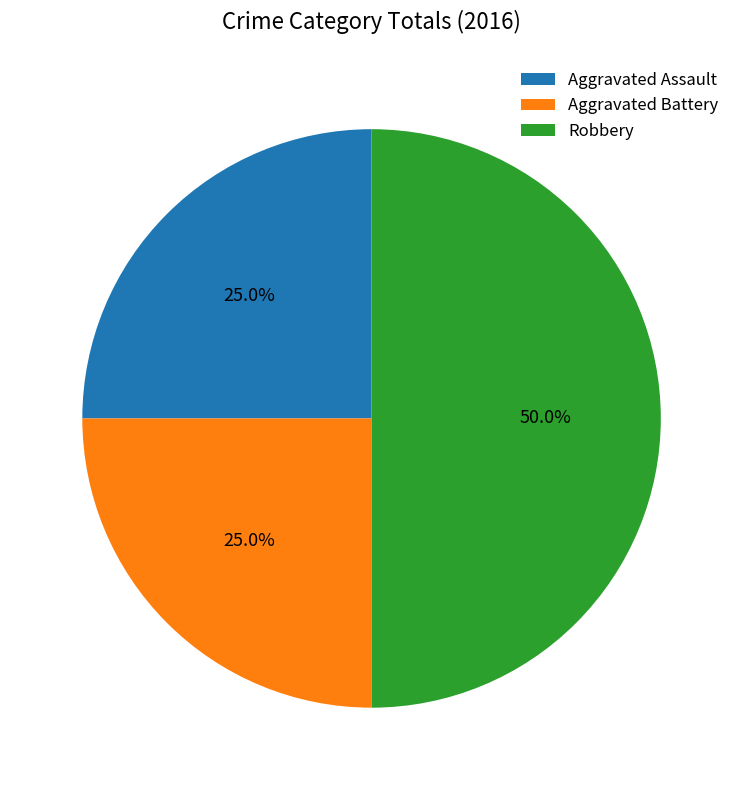

How much of the chart is everything except Robbery?

50.0%